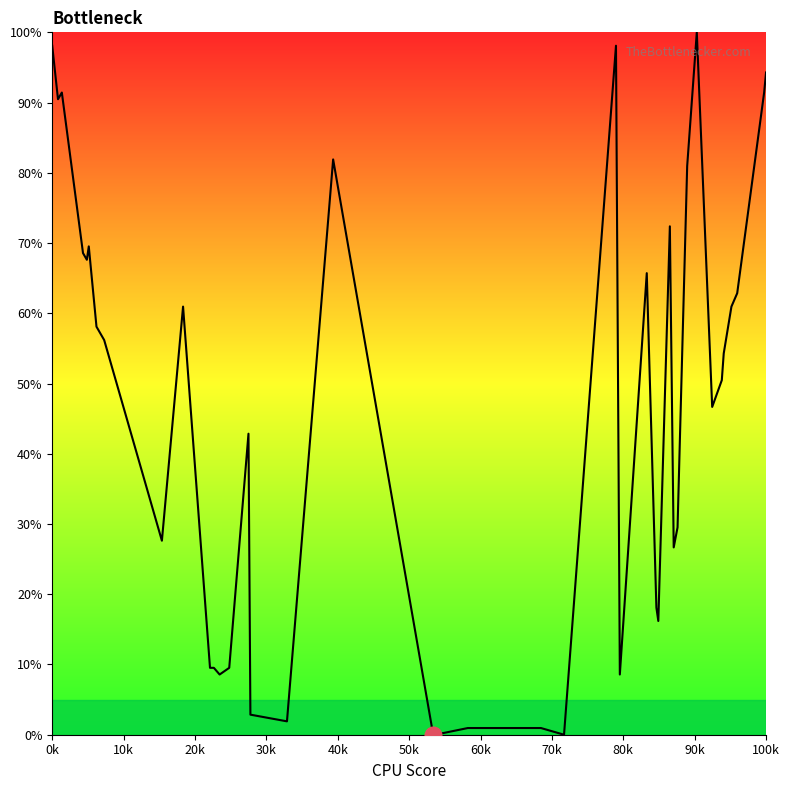

Reading right to left, transcribe all the data shown in this chart.

94.3	91.4	62.9	61.0	54.3	50.5	46.7	100.0	81.0	29.5	26.7	72.4	16.2	18.1	65.7	8.6	98.1	0.0	1.0	1.0	0.0	0.0	81.9	1.9	2.9	42.9	9.5	8.6	9.5	9.5	61.0	27.6	56.2	58.1	69.5	67.6	68.6	91.4	90.5	98.1